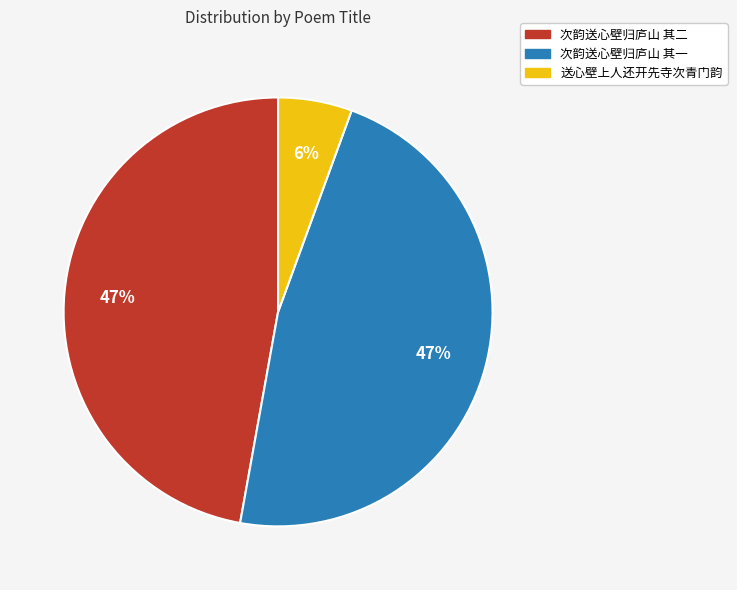

Is there any slice that represents more than half of the pie?

No